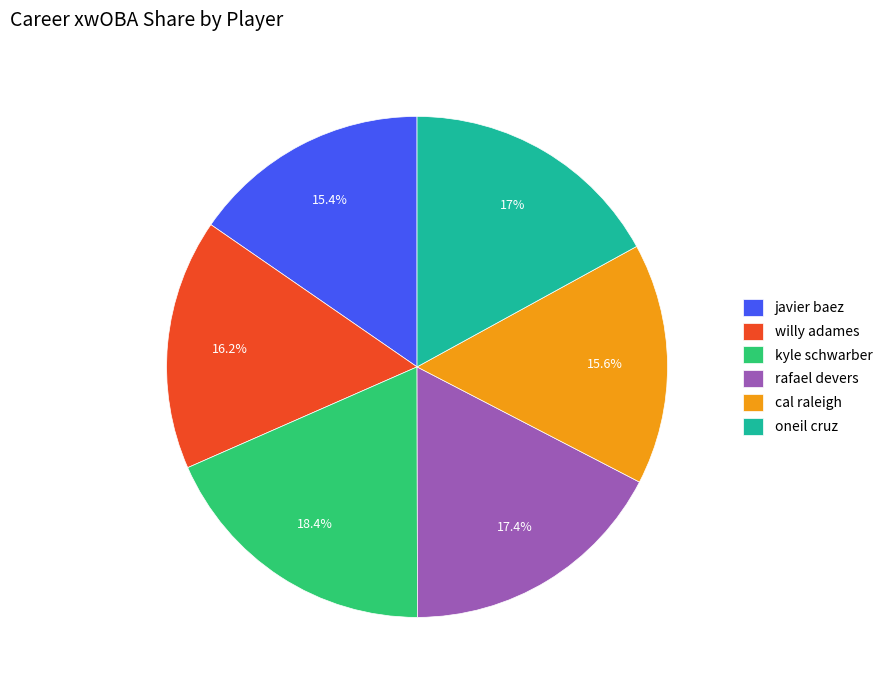

To the nearest percent, what percentage of the pie is willy adames?

16%